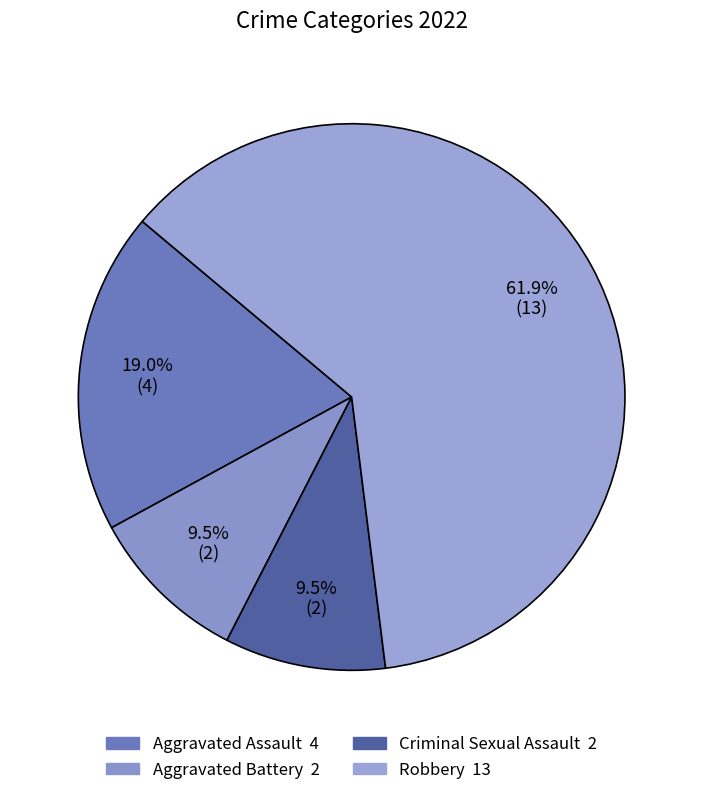

How many segments does this pie chart have?

4